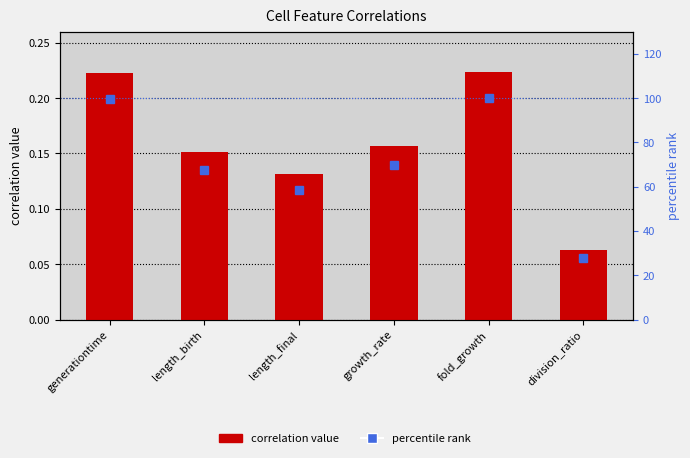

Which category has the lowest value in the correlation value series?

division_ratio